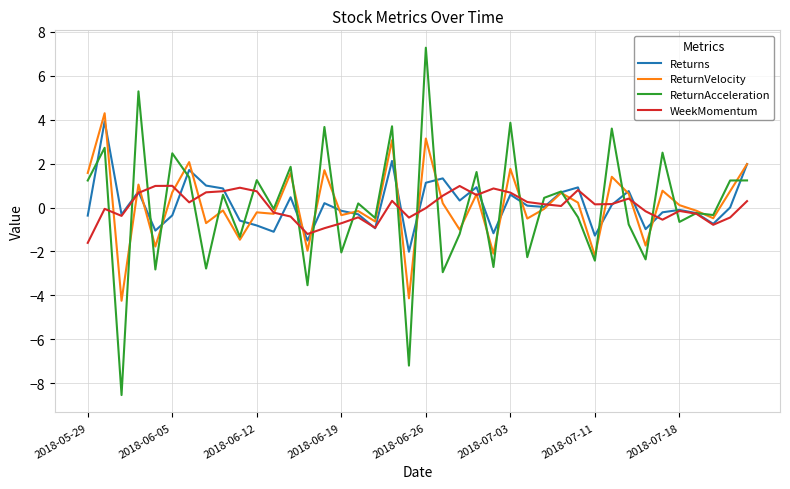

Which series has the largest range (max minus min)?

ReturnAcceleration